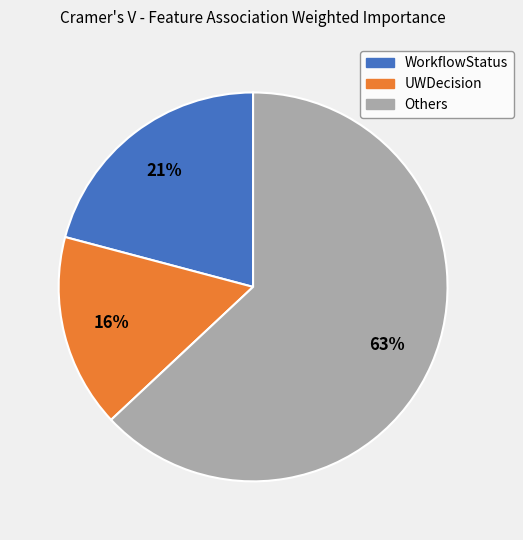

Does any single category account for the majority?

Yes